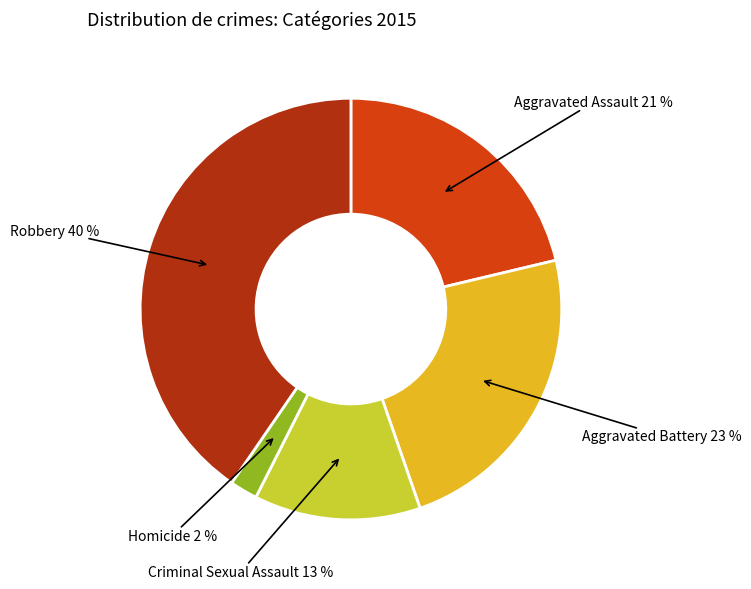

Is the sum of Criminal Sexual Assault and Aggravated Assault greater than half?

No